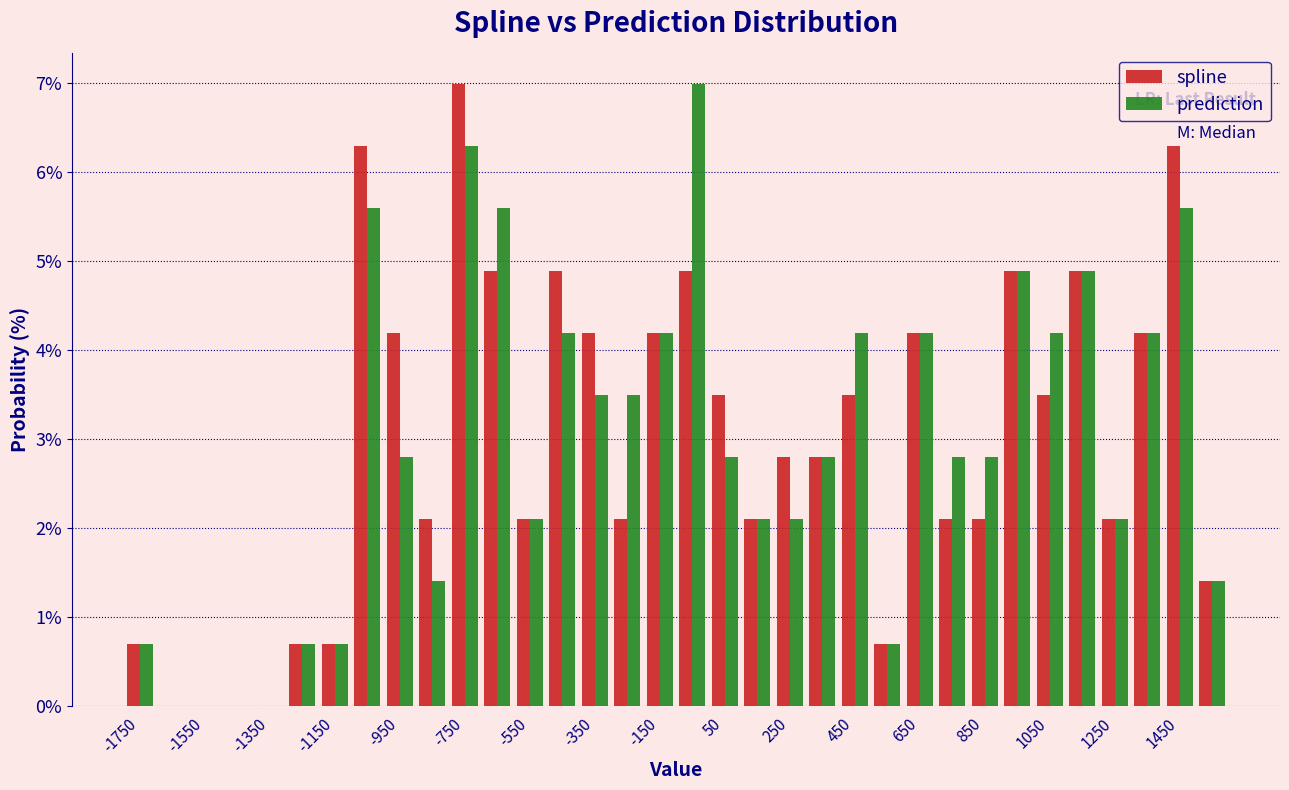

In the spline series, which range on the x-axis has the tallest bar?

-800 to -700